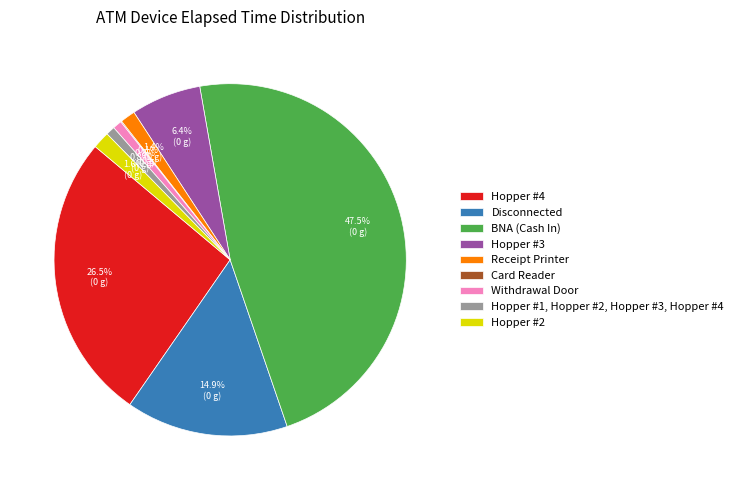

Does Withdrawal Door represent more than half of the total?

No